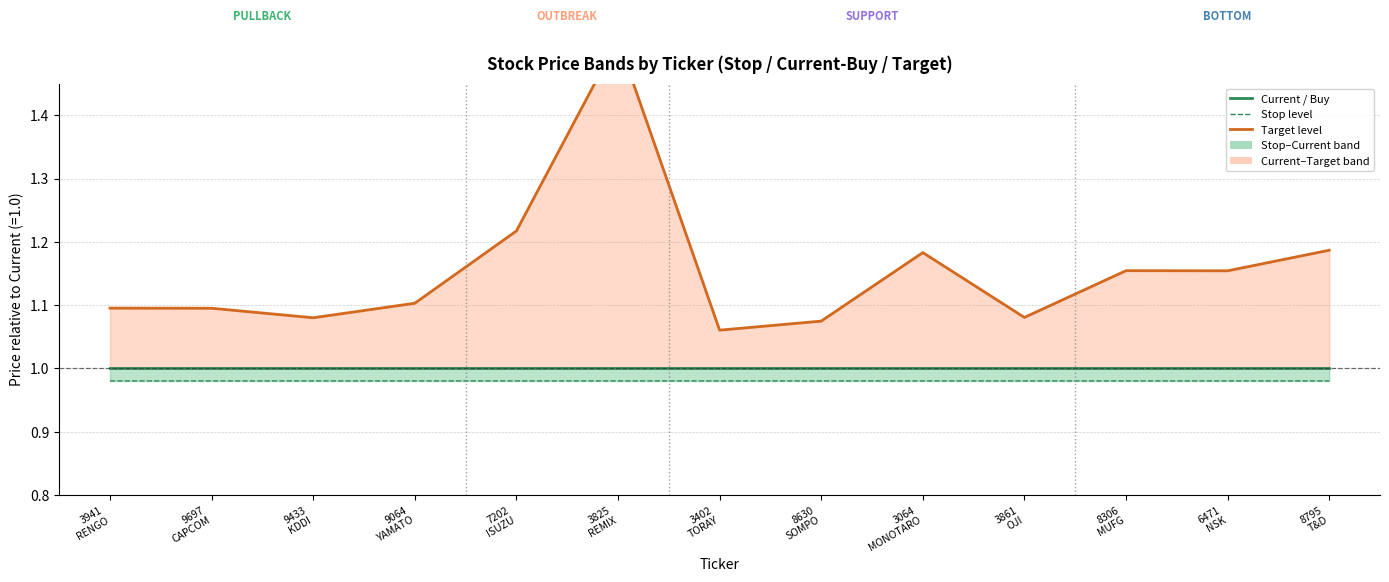

What is the spread (max minus min) of values at 3941
RENGO?

0.1